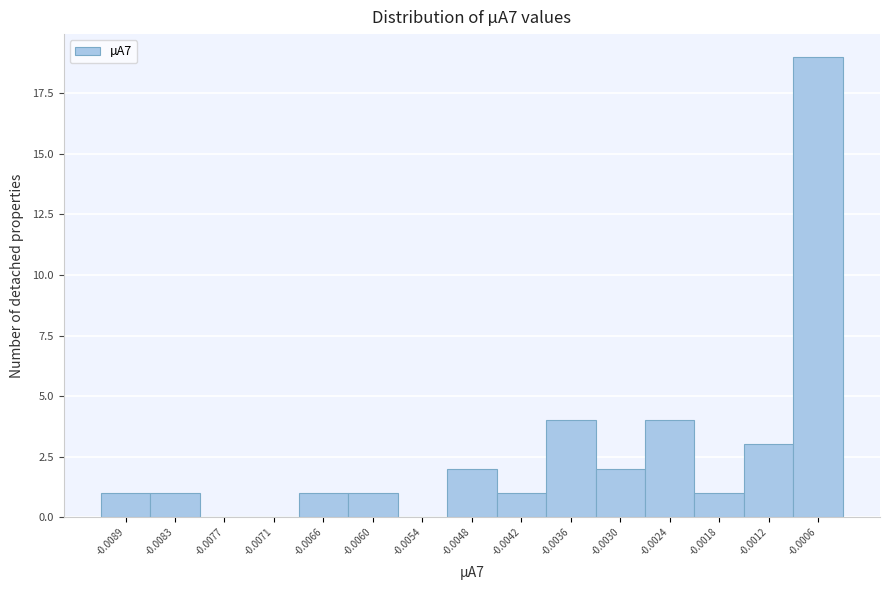

Reading right to left, transcribe all the data shown in this chart.

-0.0006=19	-0.0012=3	-0.0018=1	-0.0024=4	-0.0030=2	-0.0036=4	-0.0042=1	-0.0048=2	-0.0054=0	-0.0060=1	-0.0066=1	-0.0071=0	-0.0077=0	-0.0083=1	-0.0089=1